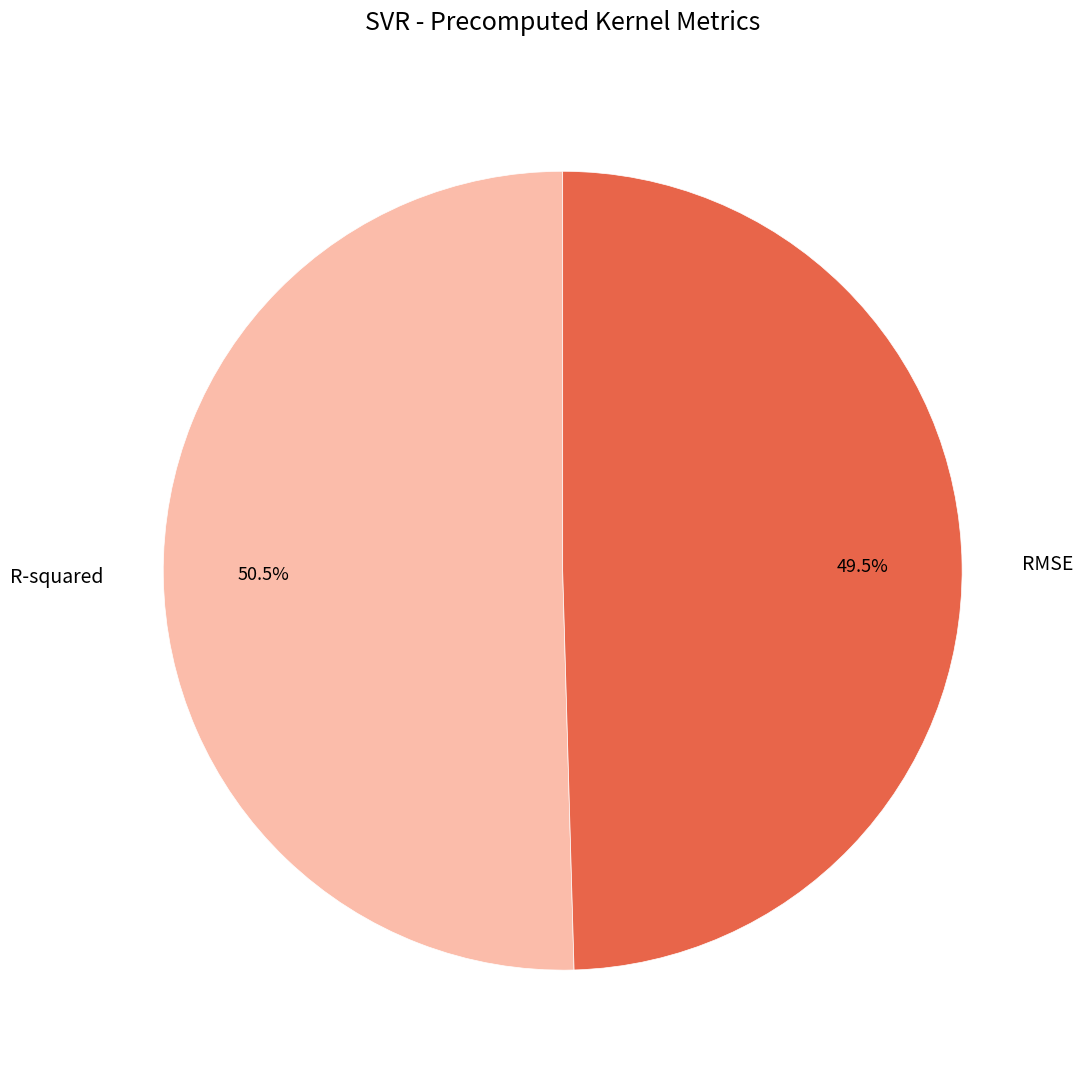

Is there any slice that represents more than half of the pie?

Yes